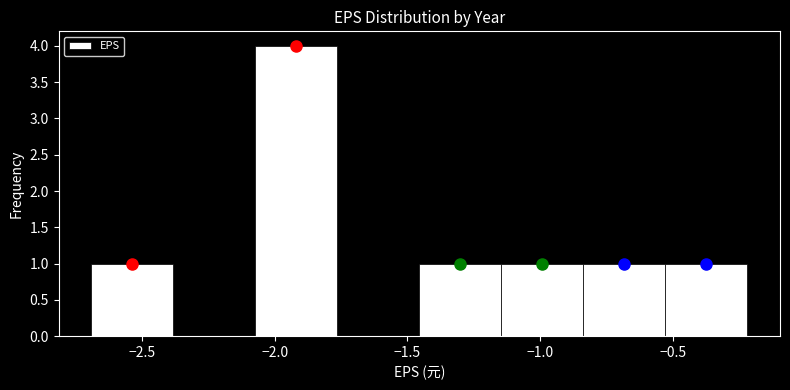

Reading left to right, transcribe this chart: for each bar, give the range it covers on the x-axis and its height. Neither the bar edges nor the heights are printed on the chart, so give them approximately, as read against the axes.

-2.70 to -2.40: 1
-2.40 to -2.05: 0
-2.05 to -1.75: 4
-1.75 to -1.45: 0
-1.45 to -1.15: 1
-1.15 to -0.85: 1
-0.85 to -0.55: 1
-0.55 to -0.20: 1